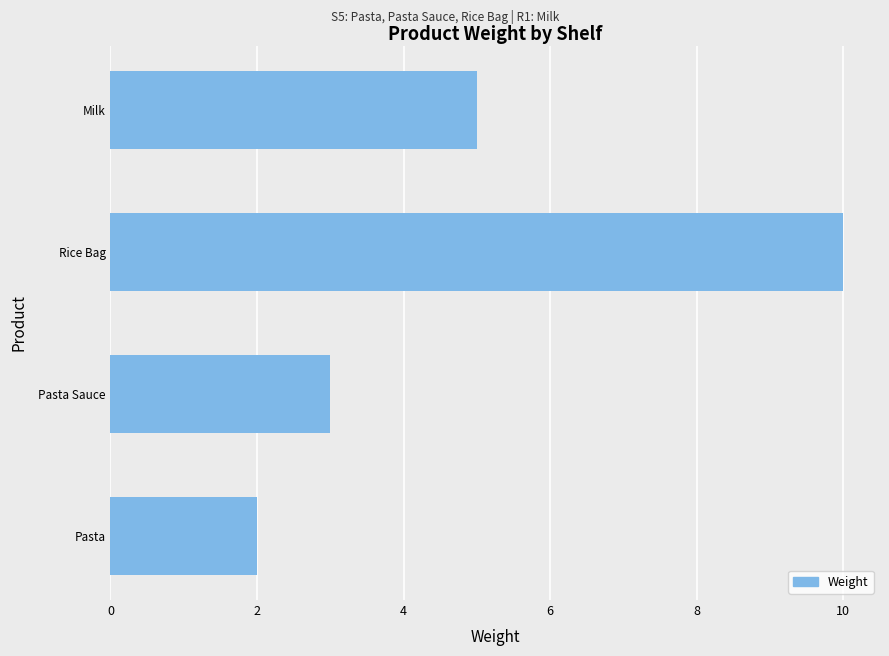

What is the minimum value shown in the chart?

2